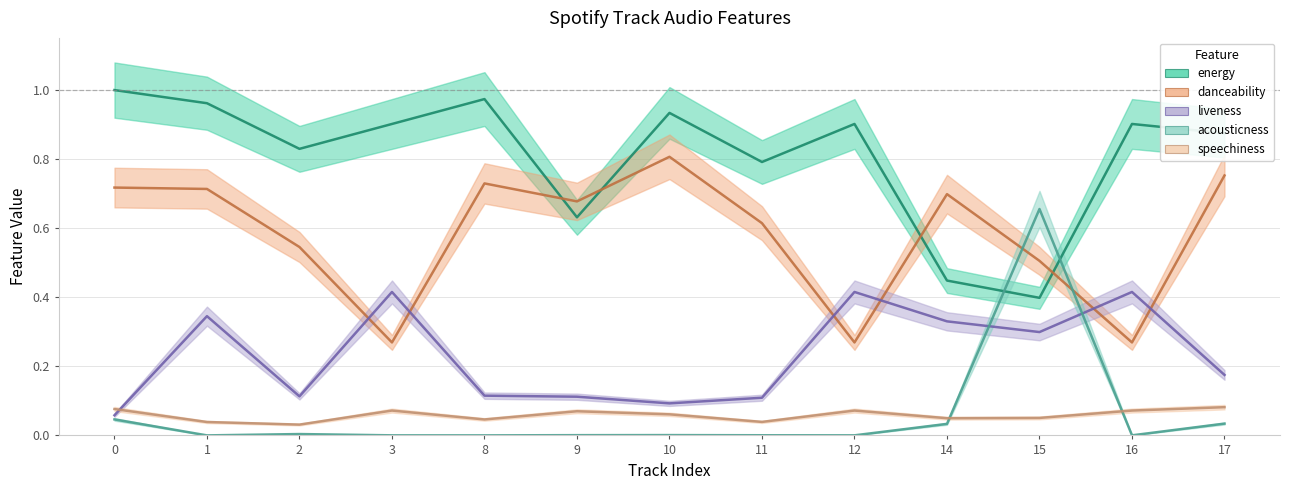

Which series has the widest spread of values?

acousticness